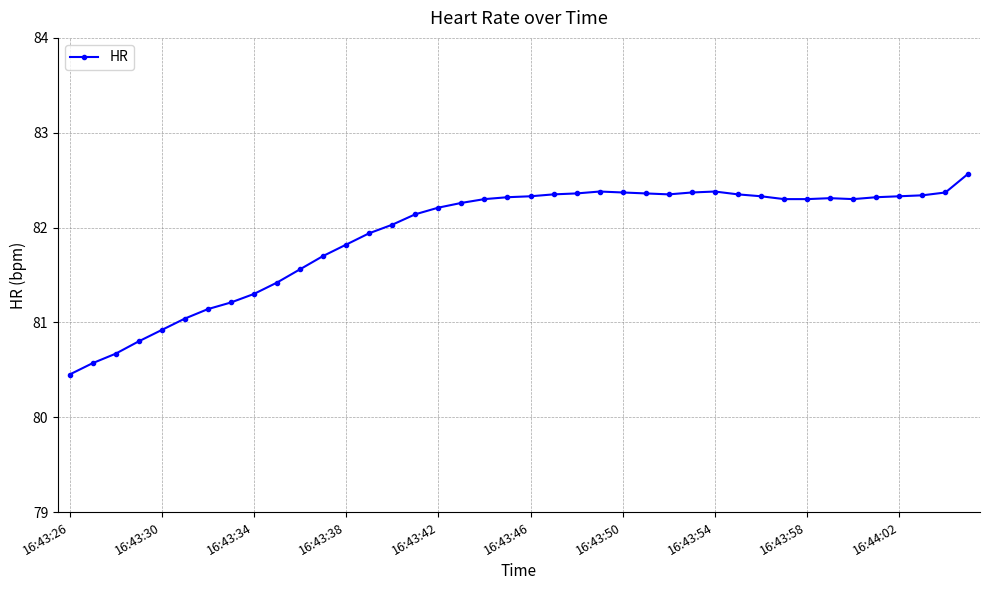

What is the difference between the maximum and second lowest values?

2.0